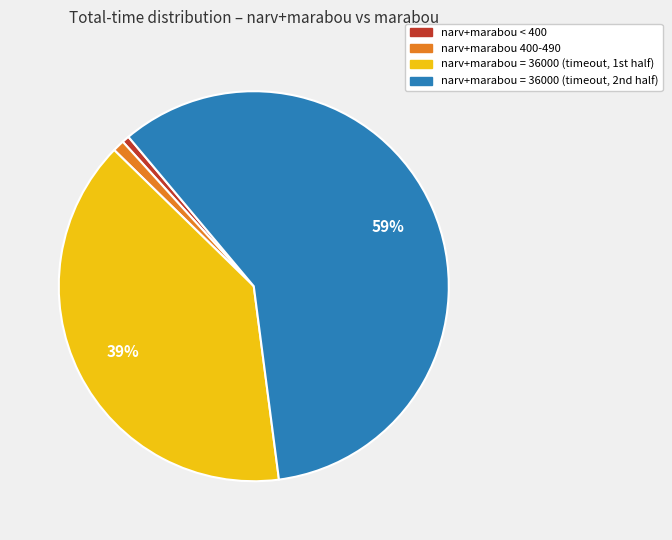

Which category has the biggest portion of the pie?

narv+marabou = 36000 (timeout, 2nd half)